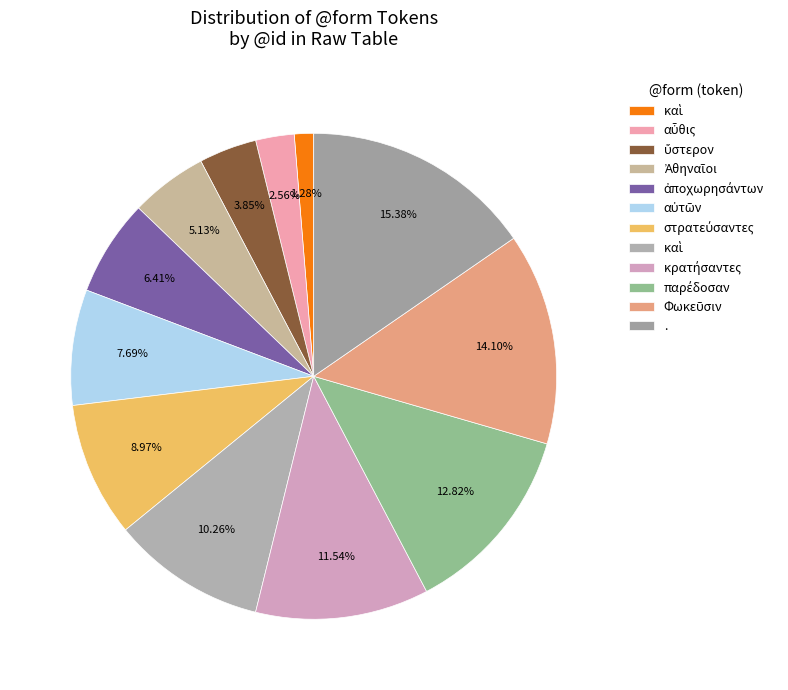

To the nearest percent, what is the difference between the largest and smallest slice percentages?

14%